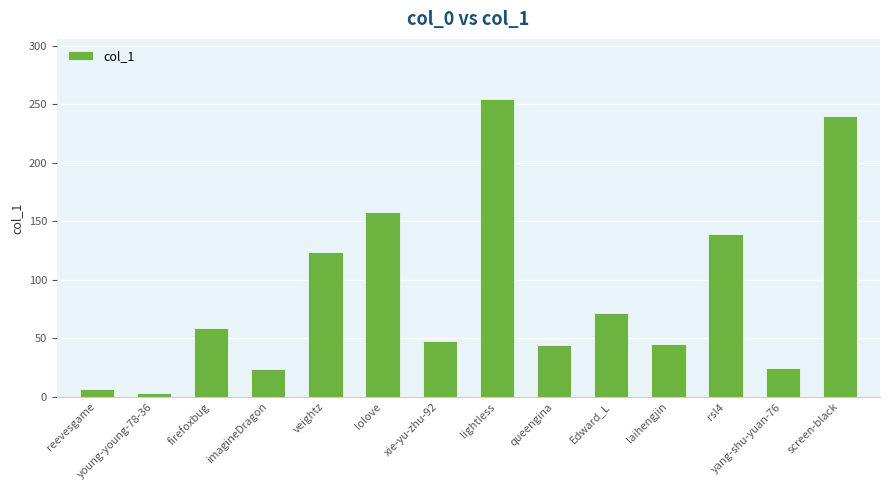

What is the sum of all values?

1243